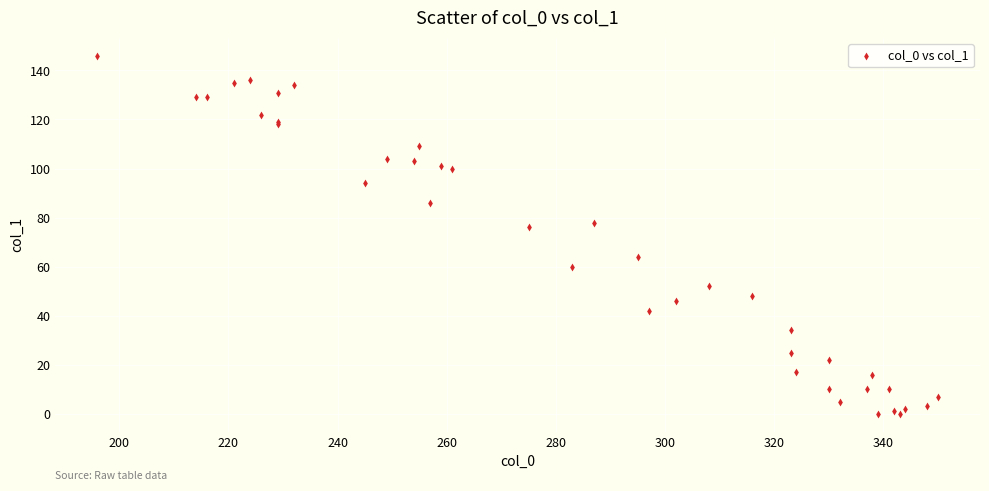

What Y value in the scatter plot is closest to 73?

76